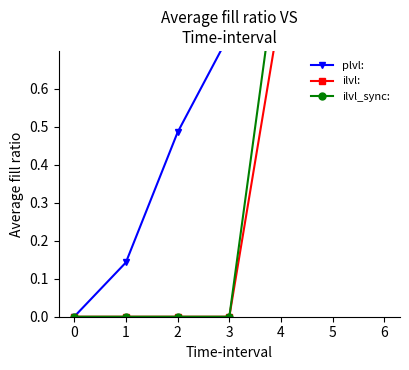

Reading right to left, what are all the values shown in this chart?

plvl:: 6=1.0	5=1.0	4=1.0	3=0.7	2=0.5	1=0.1	0=0.0
ilvl:: 6=1.0	5=0.8	4=0.8	3=0.0	2=0.0	1=0.0	0=0.0
ilvl_sync:: 6=1.0	5=1.0	4=1.0	3=0.0	2=0.0	1=0.0	0=0.0